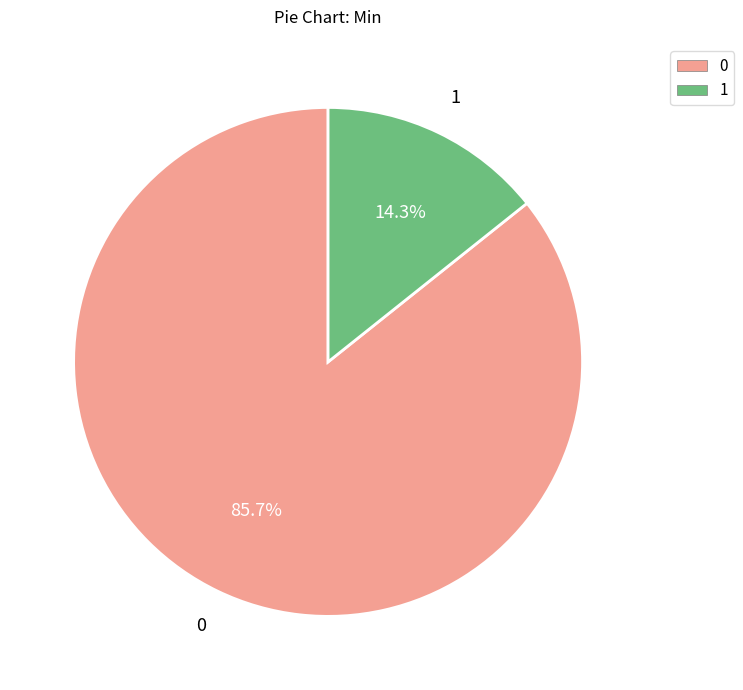

How many segments does this pie chart have?

2